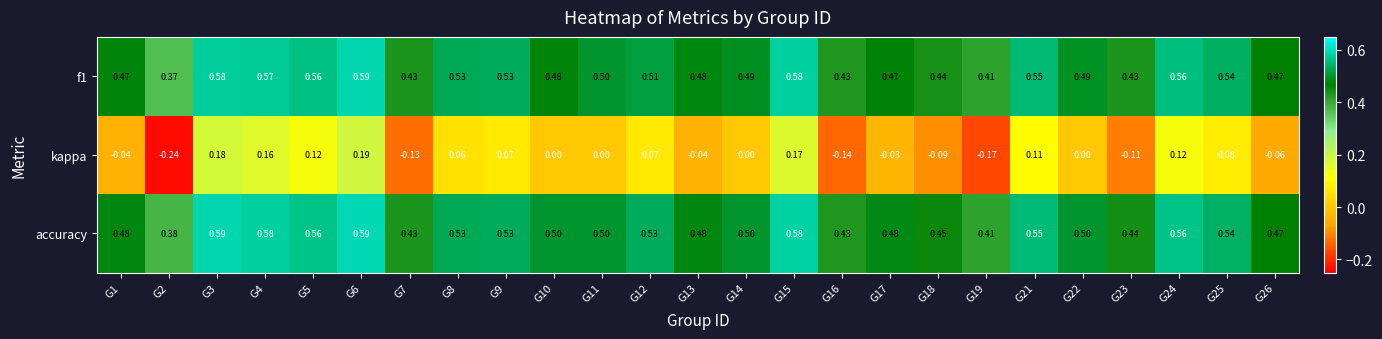

Count the number of categories in the chart.

25